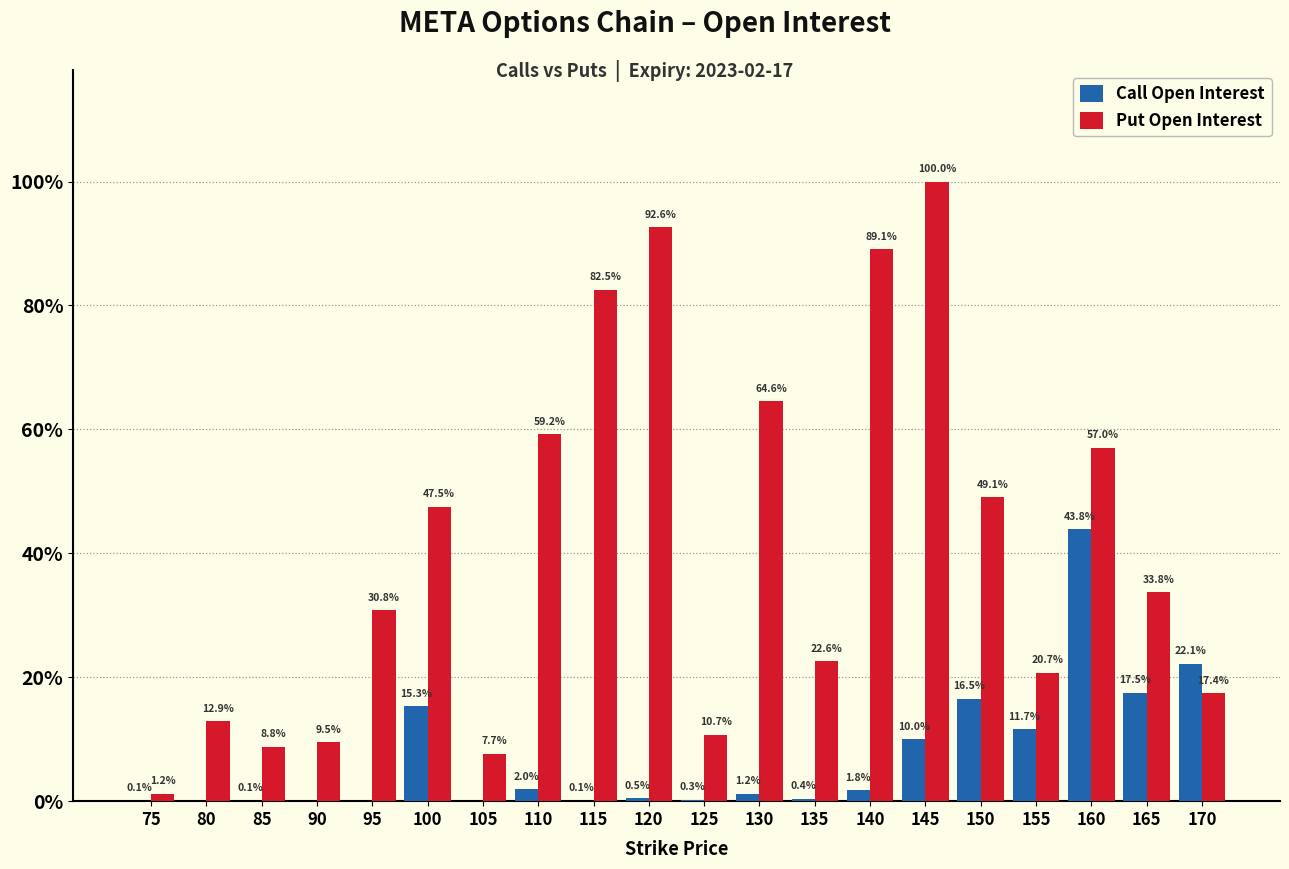

What are all the series names shown in the legend?

Call Open Interest, Put Open Interest